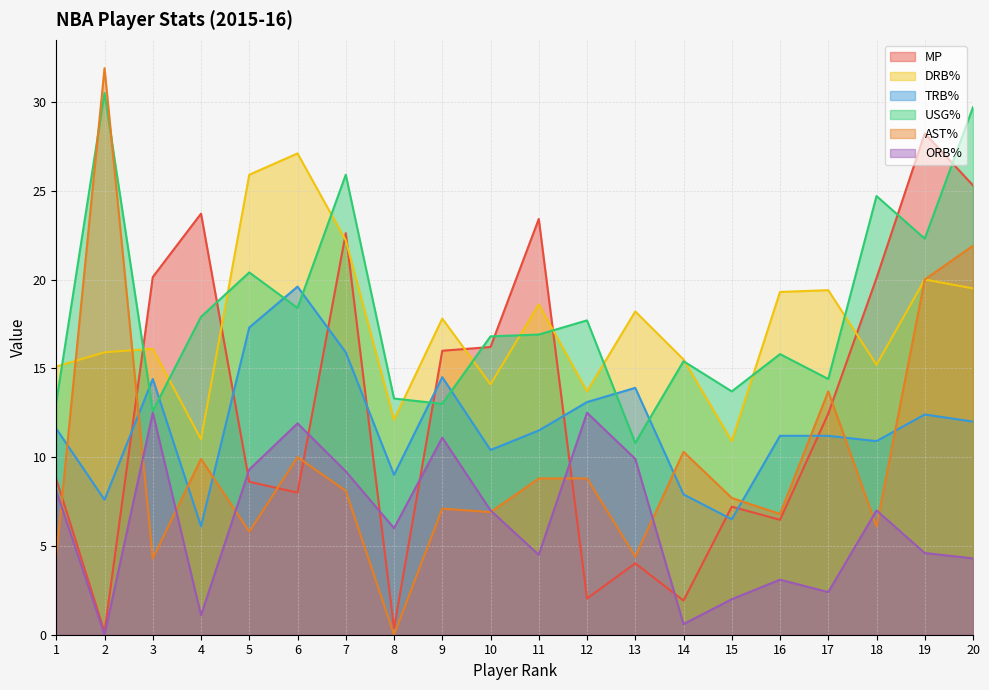

Which category has the highest value in the USG% series?

2